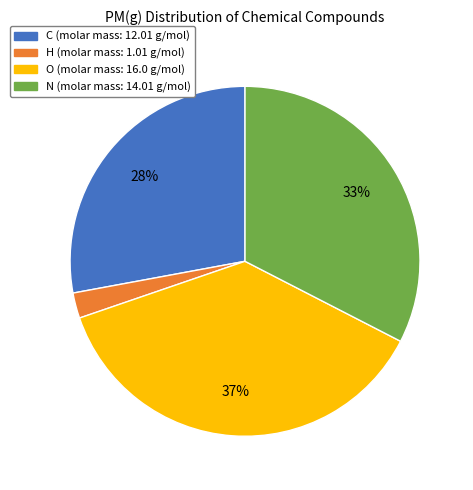

To the nearest percent, what is the difference between the largest and smallest slice percentages?

35%